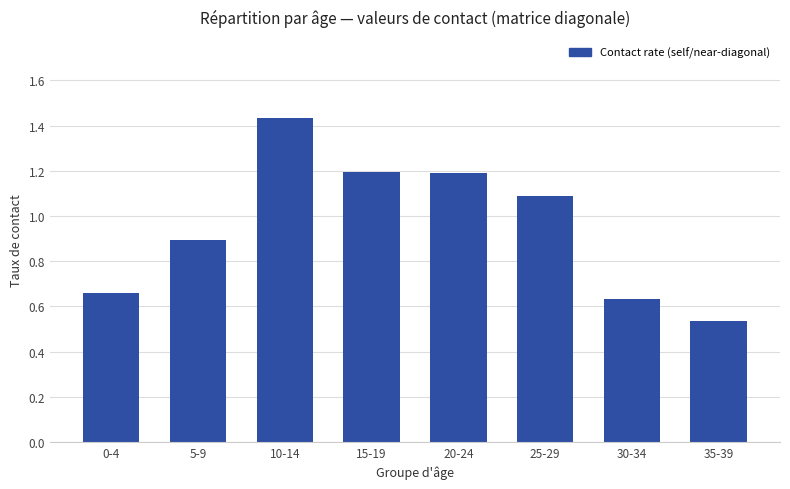

The chart shows a value of 0.2 at 35-39. True or false?

False